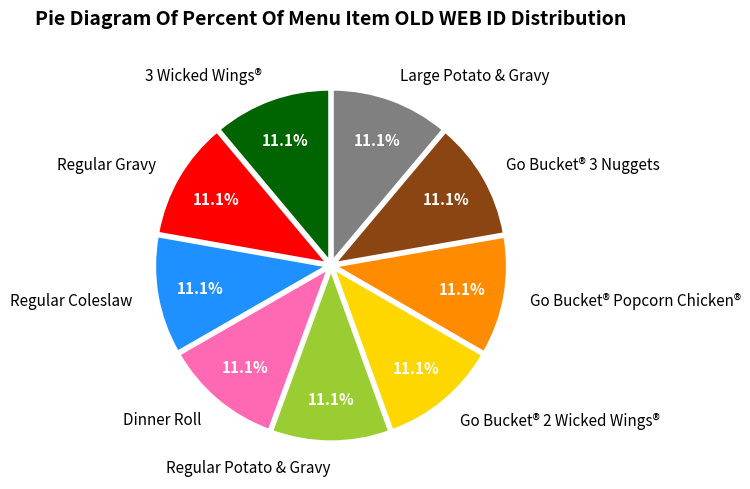

What is the ratio of the value at Go Bucket® 2 Wicked Wings® to the value at Dinner Roll?

1.0